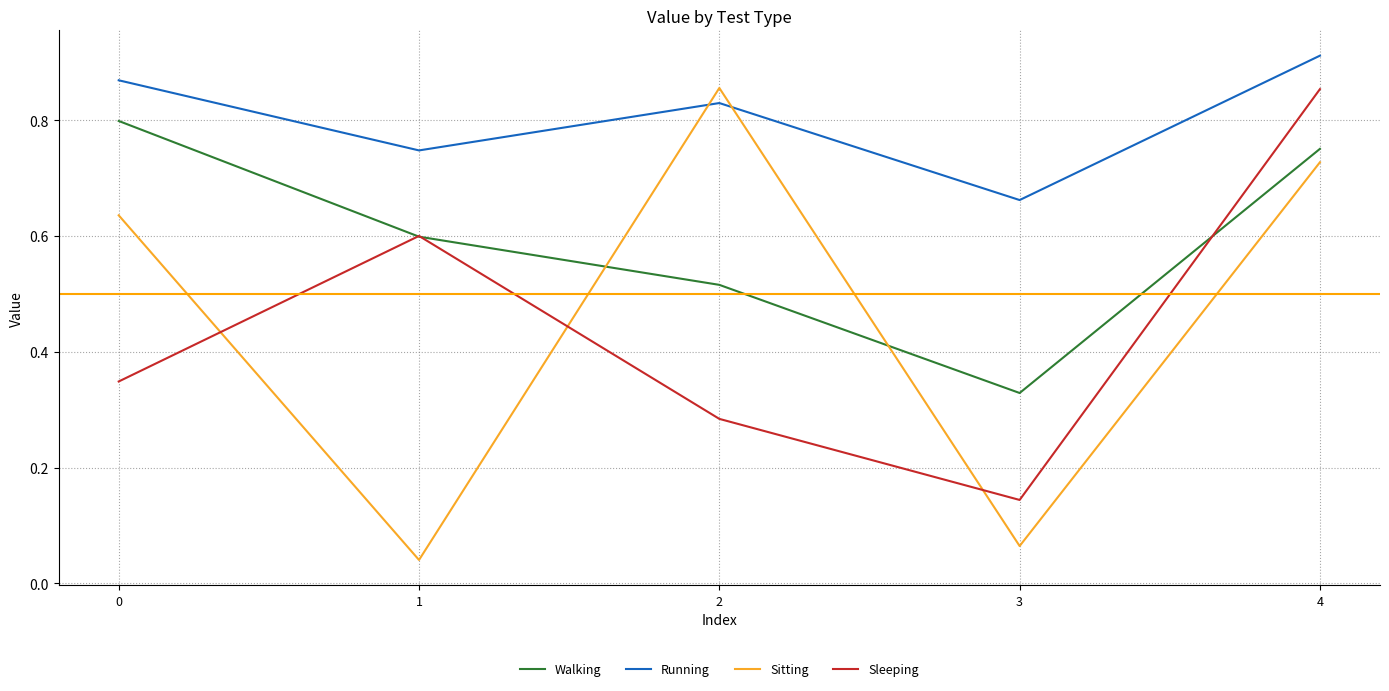

True or false: Walking and Running intersect in this chart.

False